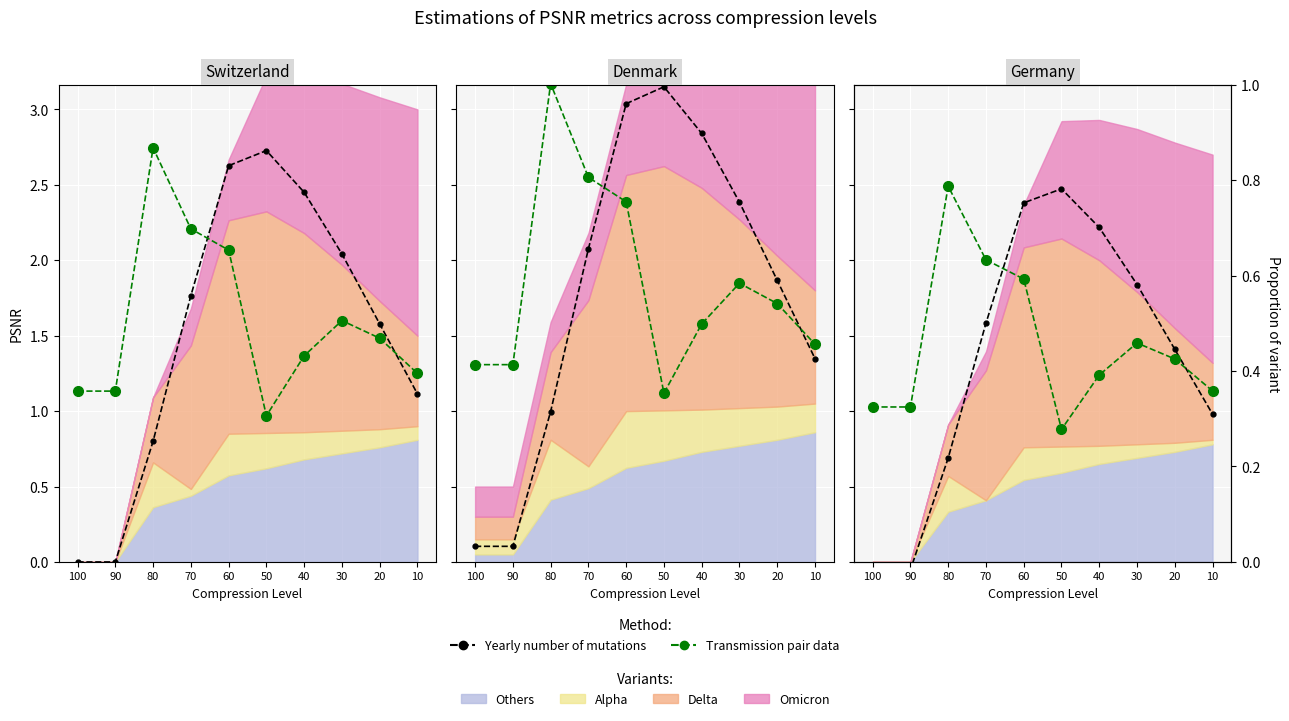

What is the value of the Yearly number of mutations point at the 10th from the left?

1.0